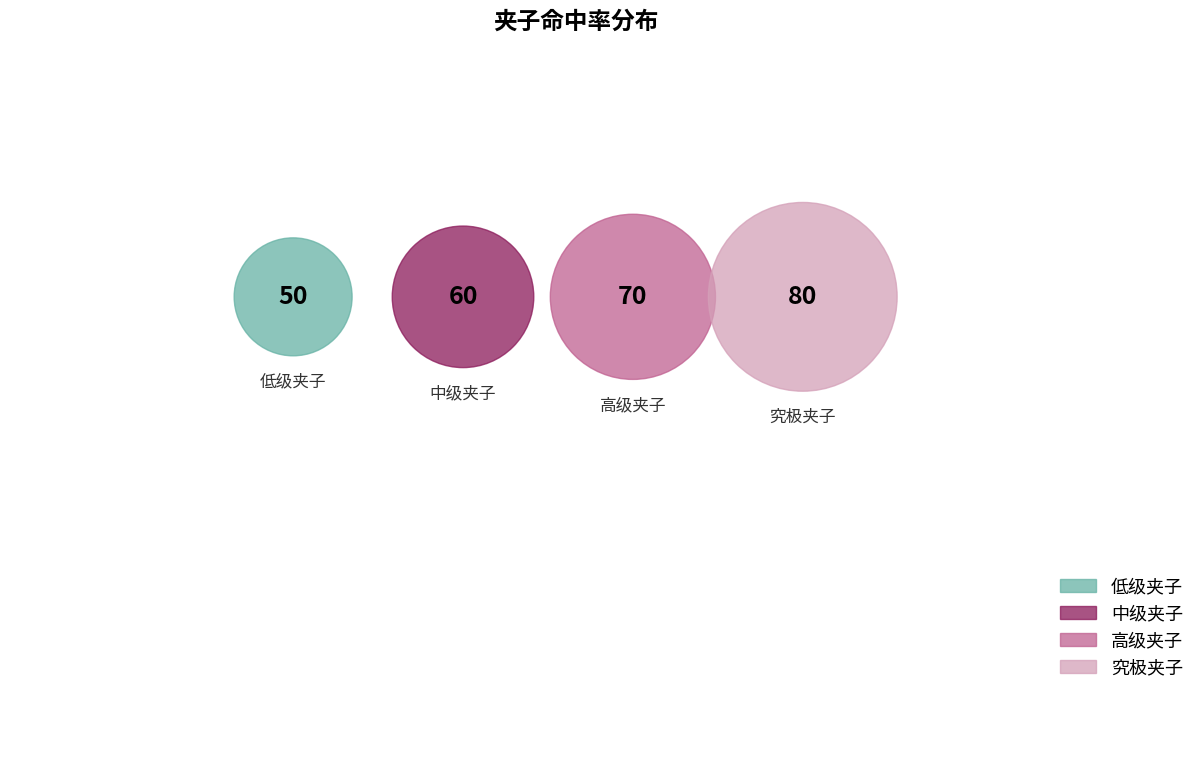

Which category has the smallest portion of the pie?

低级夹子